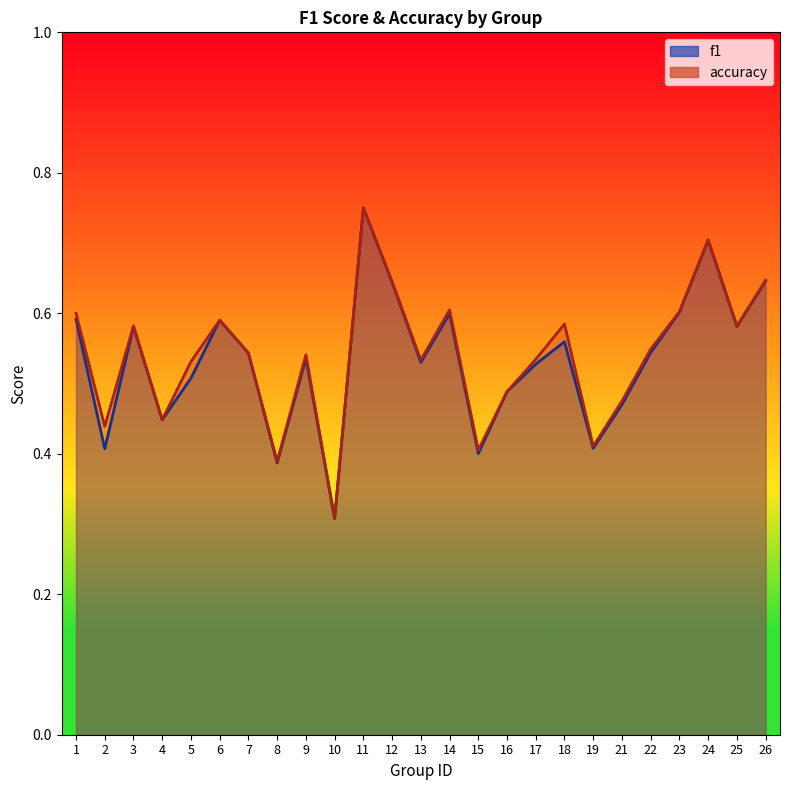

Which series has the widest spread of values?

f1